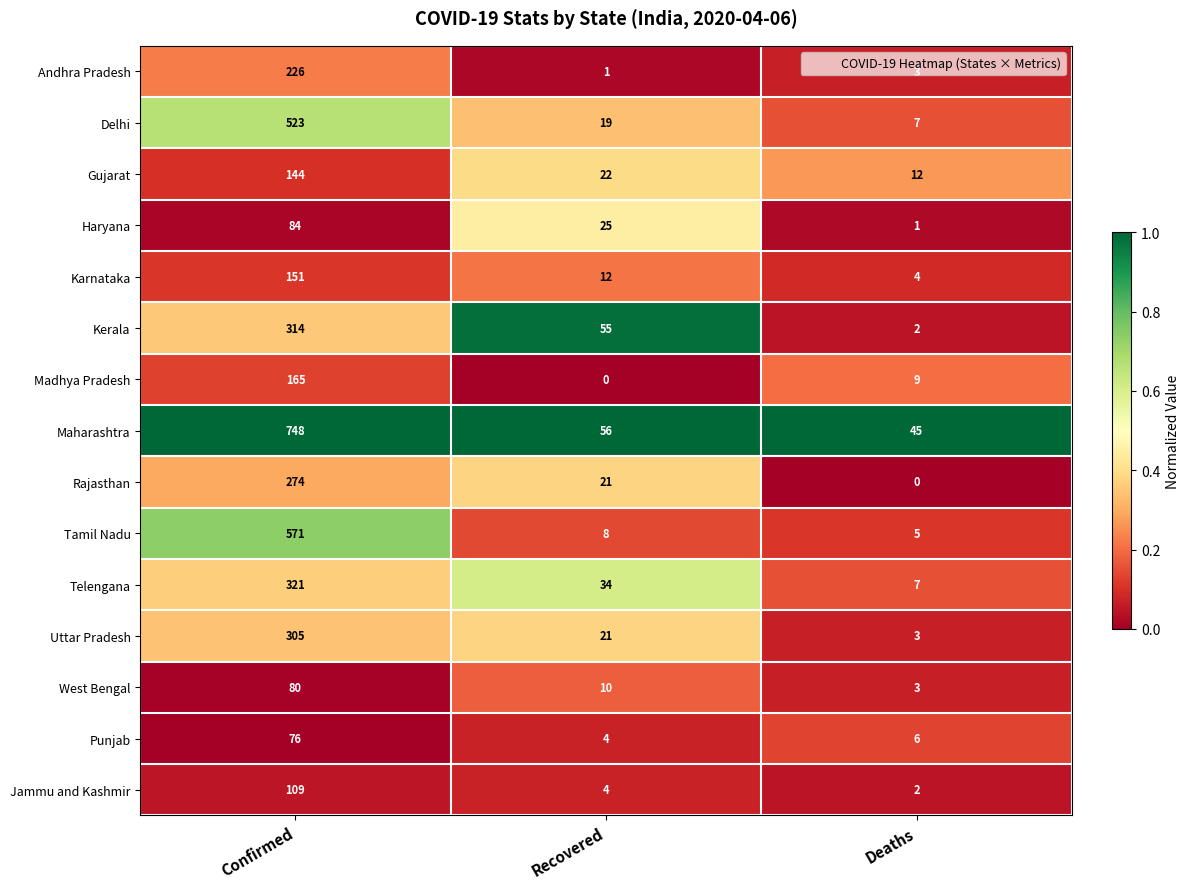

List the labels in order of Andhra Pradesh value, largest first.

Confirmed, Deaths, Recovered